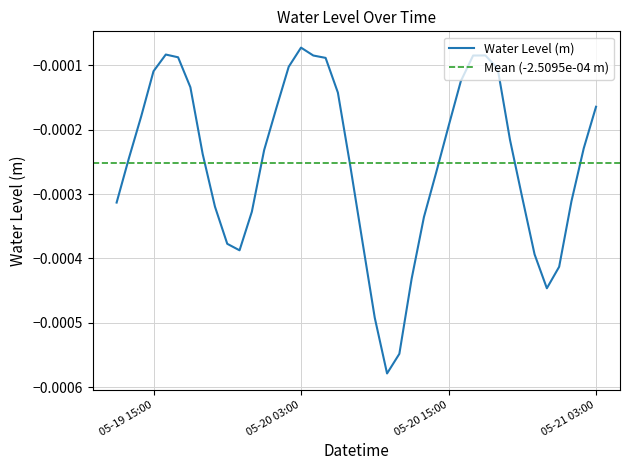

True or false: there are more than 0 points higher than both neighbors.

True